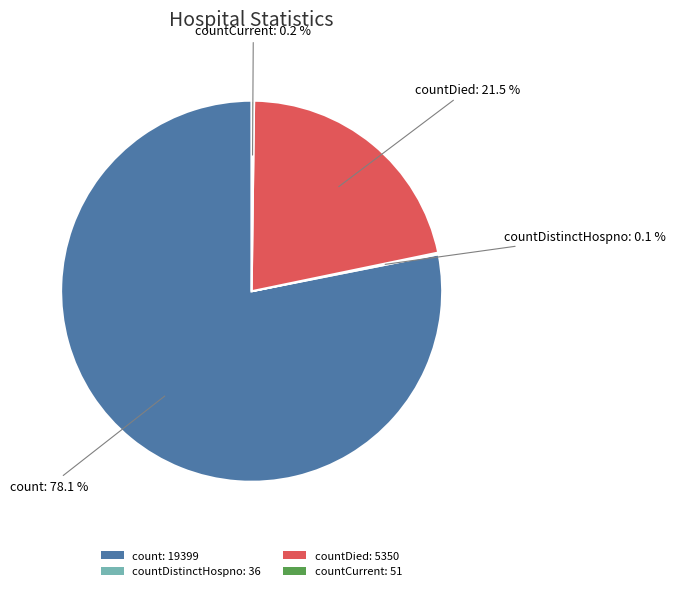

Is there any slice that represents more than half of the pie?

Yes